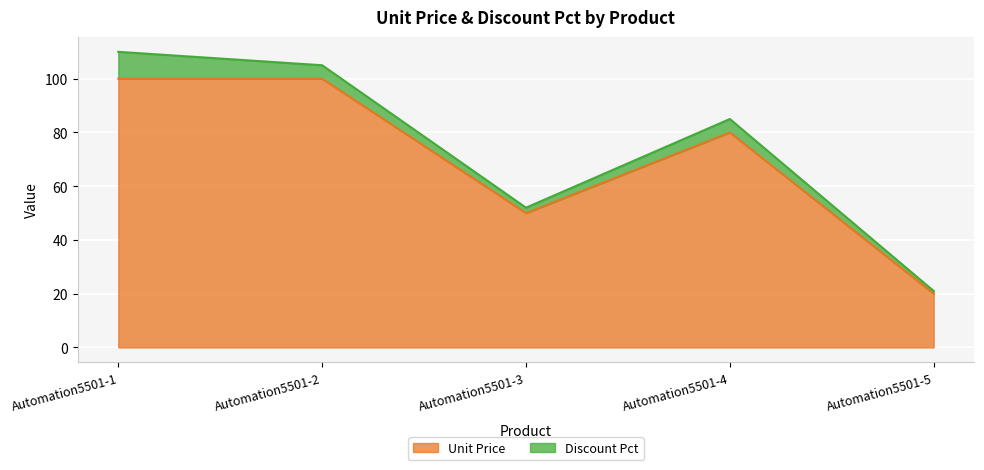

Approximately how many times larger is the value at Automation5501-3 compared to Automation5501-5?

2.5